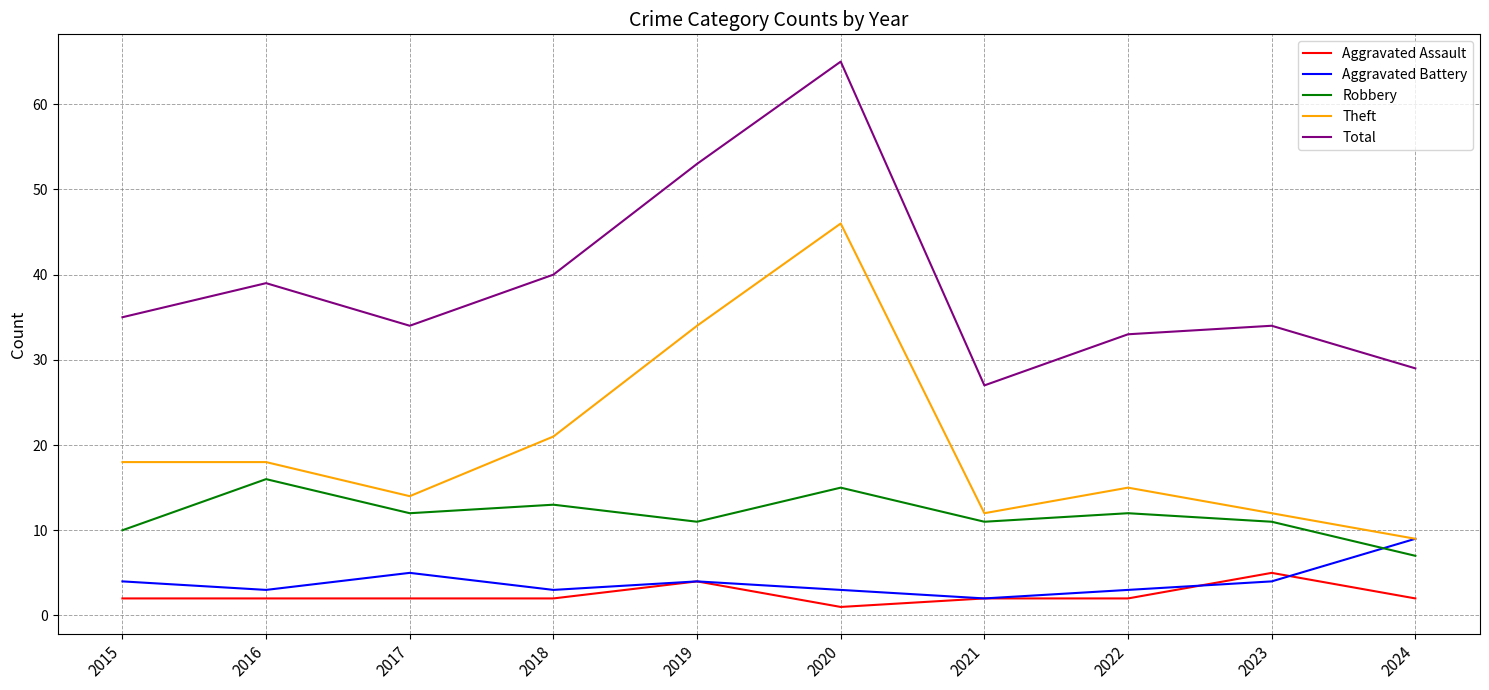

Is this an area chart (filled region under the line)?

No